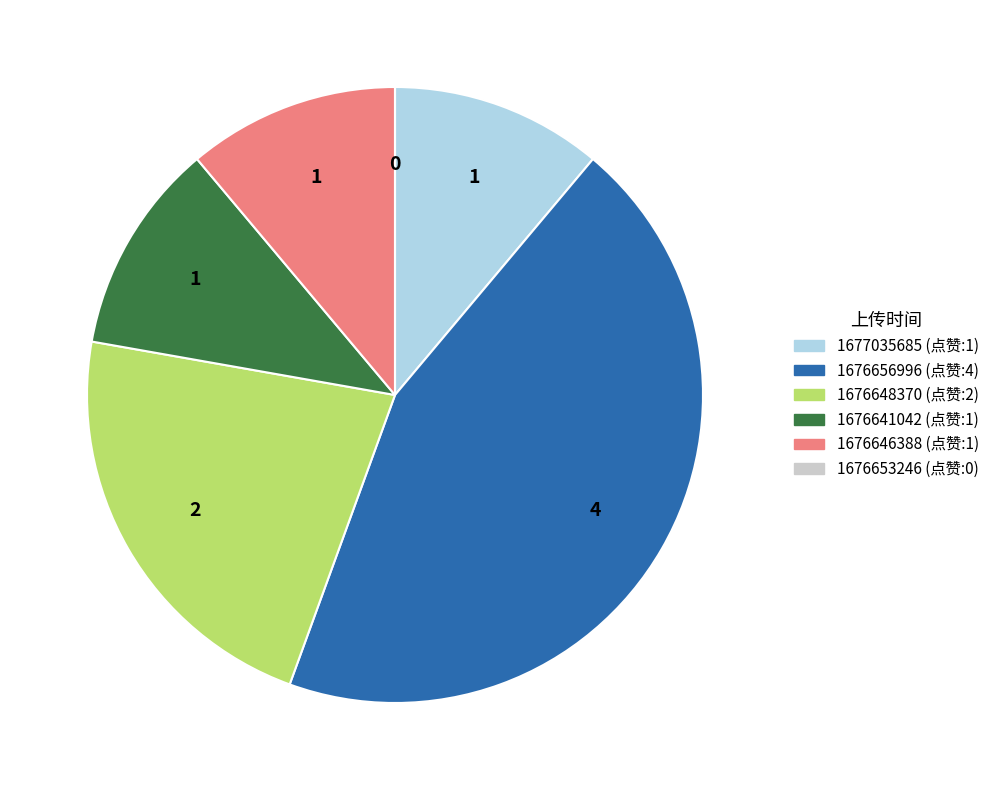

Which has a higher value, 1676648370 (点赞:2) or 1676641042 (点赞:1)?

1676648370 (点赞:2)